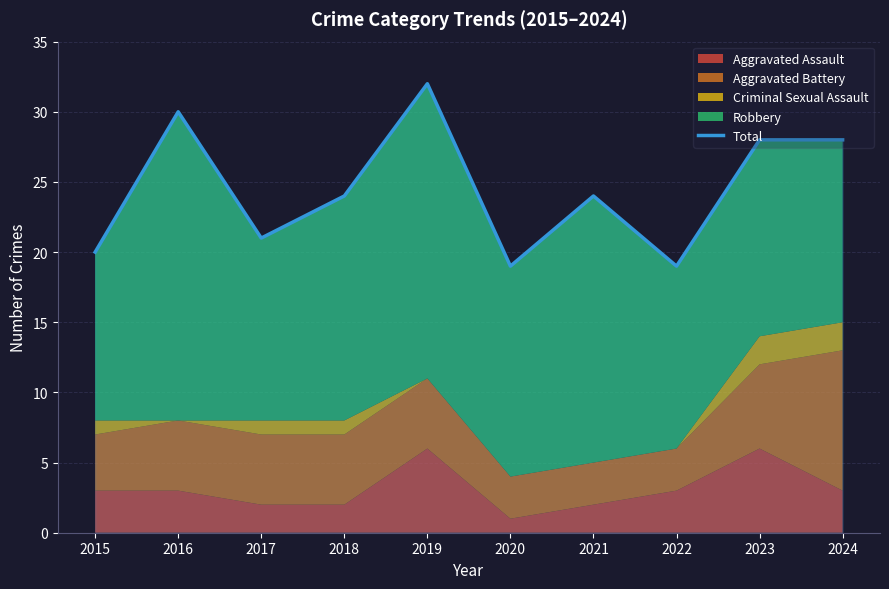

What is the change in value from 2017 to 2022?

-2